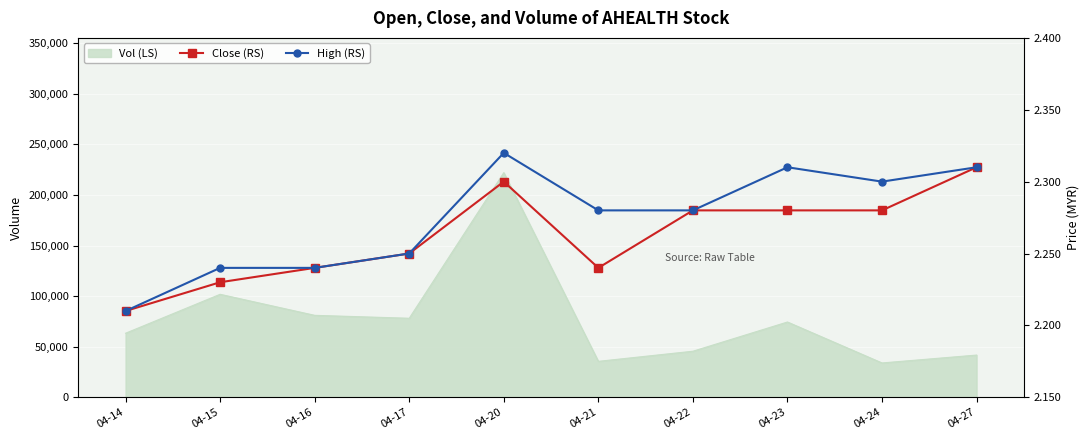

At which category does Close (RS) reach its first local peak?

04-20